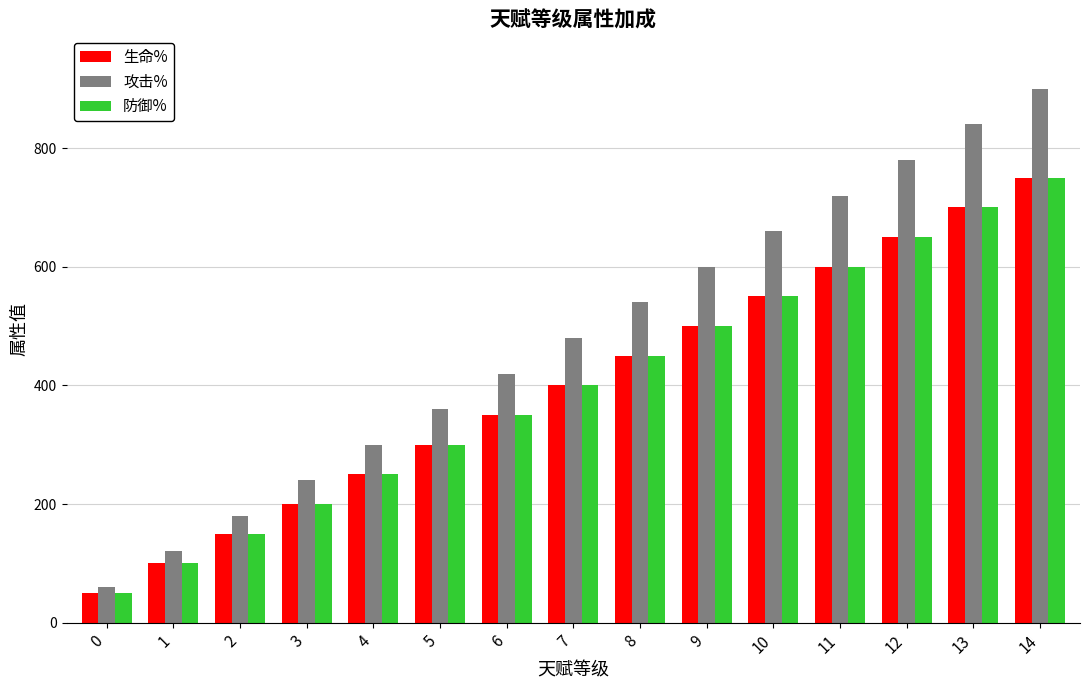

Rank the categories by 攻击% value from lowest to highest.

0, 1, 2, 3, 4, 5, 6, 7, 8, 9, 10, 11, 12, 13, 14